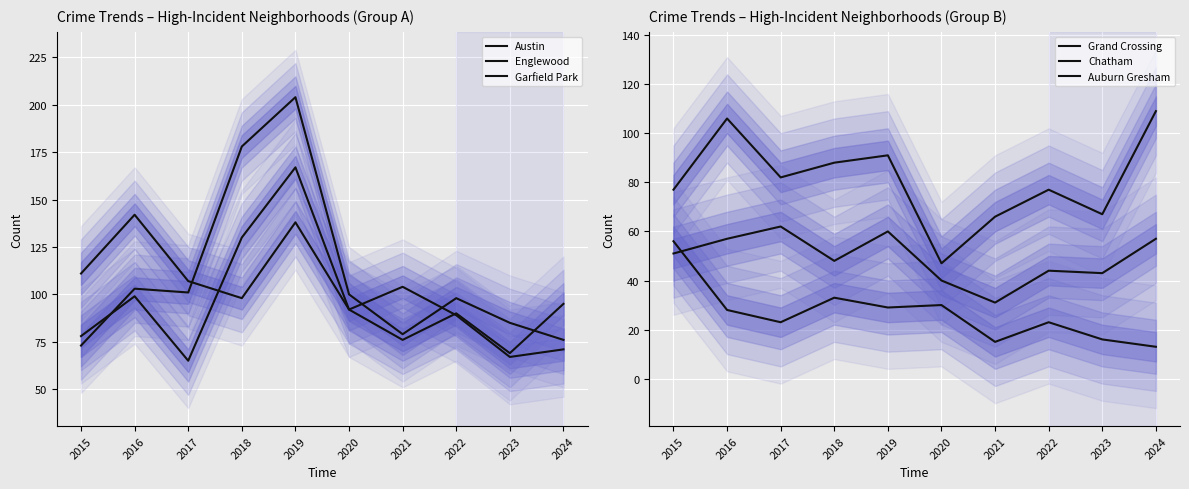

At which category does Garfield Park reach its first local peak?

2016